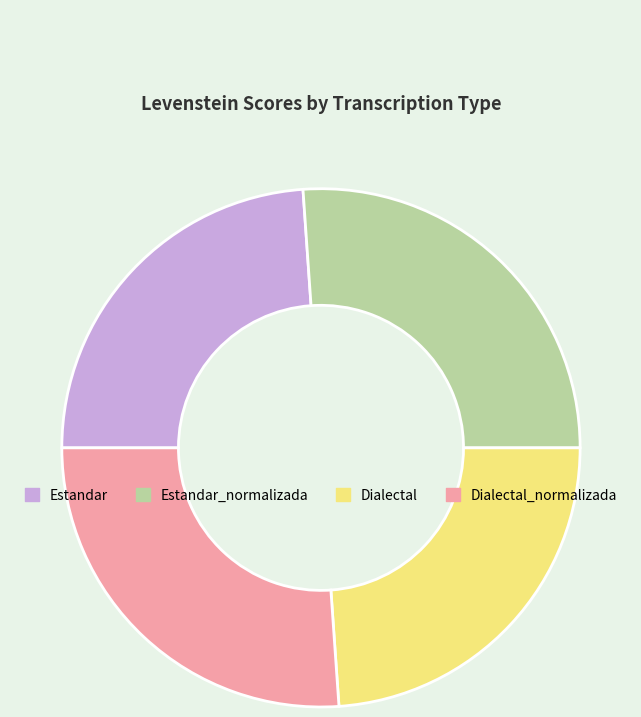

The Dialectal_normalizada slice represents 26% of the pie. True or false?

True